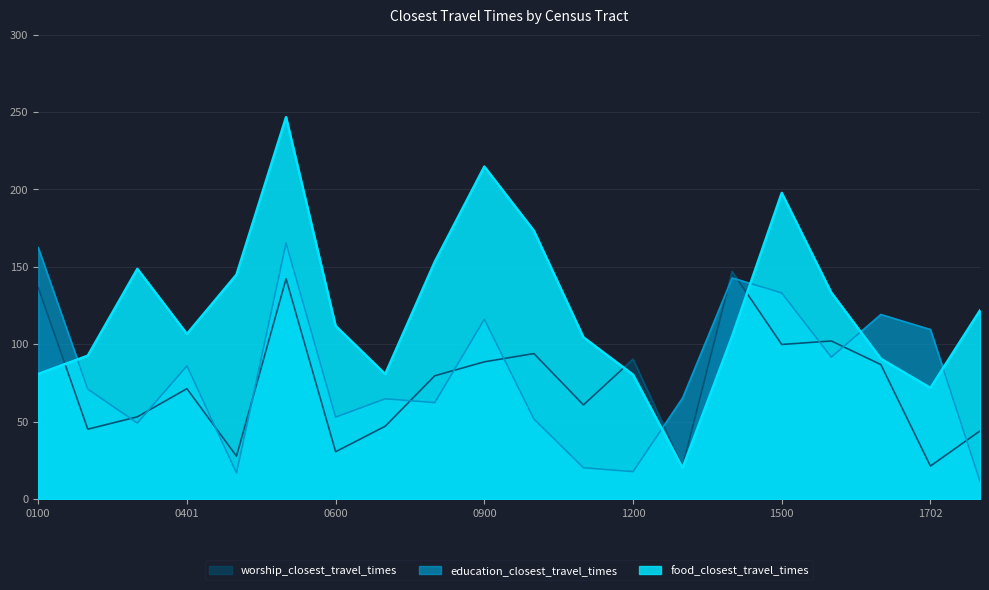

Which series has the largest range (max minus min)?

food_closest_travel_times